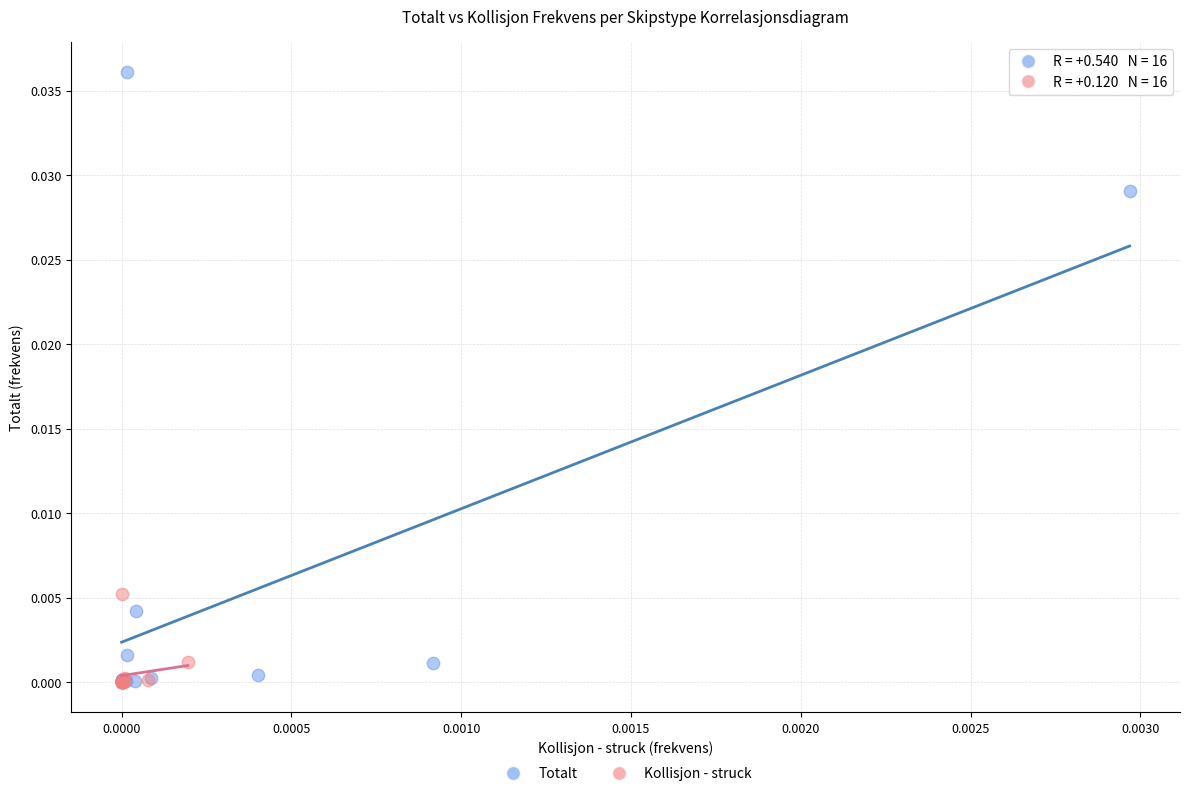

What are all the series names shown in the legend?

Totalt, Kollisjon - struck